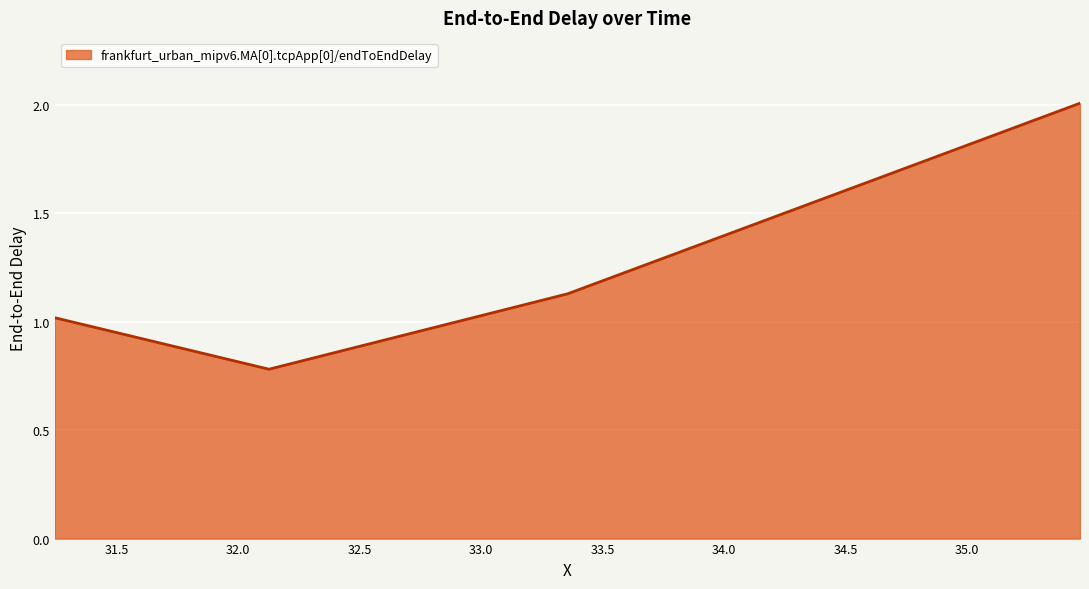

What is the difference between the maximum and minimum values?

1.2